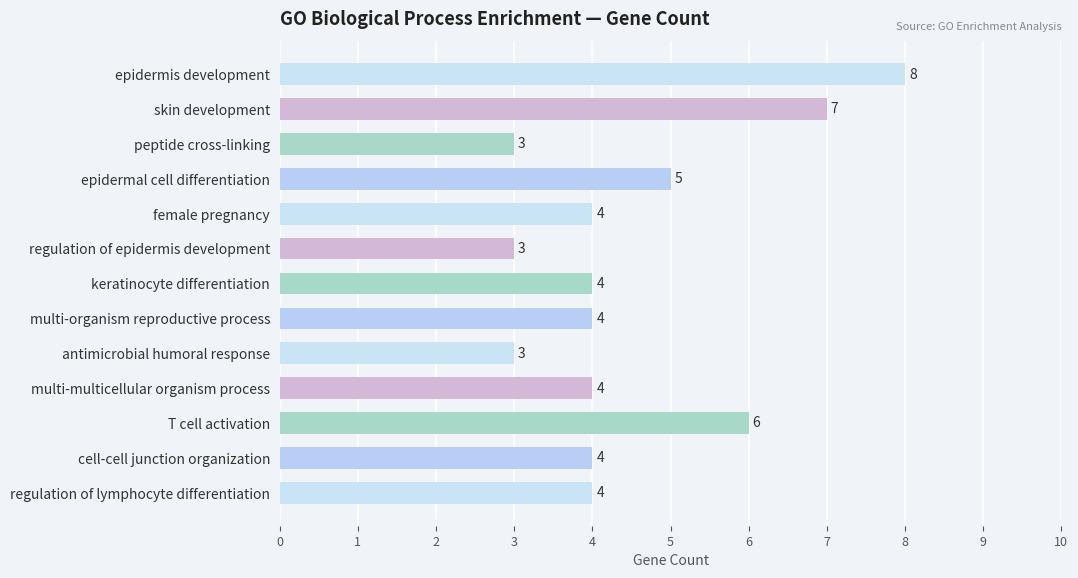

Which has a higher value, epidermal cell differentiation or epidermis development?

epidermis development